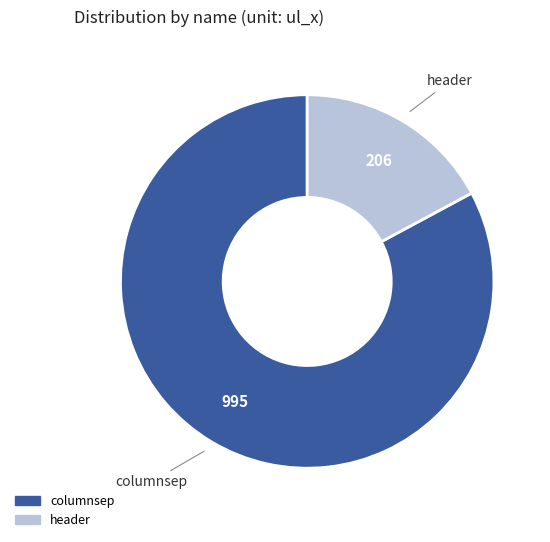

Between header and columnsep, which is larger?

columnsep